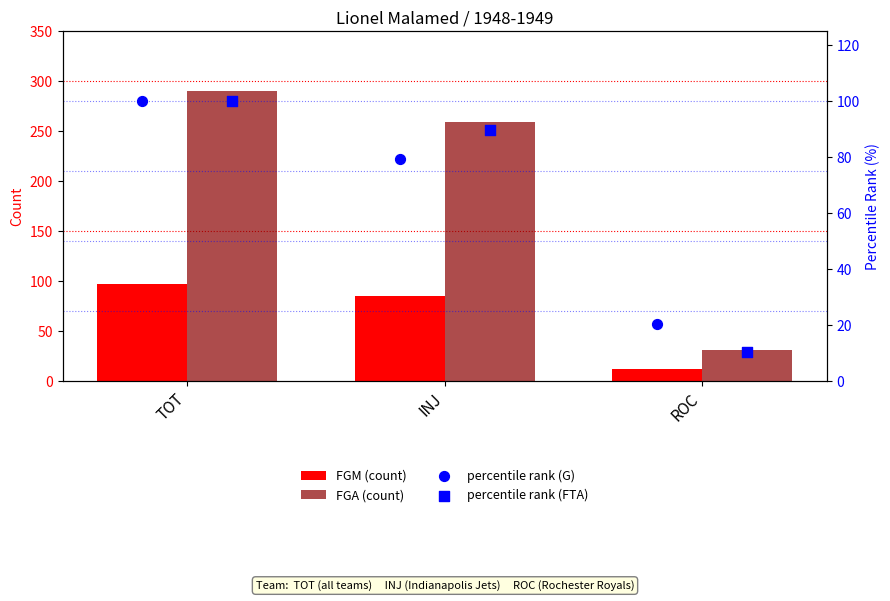

Which series has the largest total across all categories?

FGA (count)